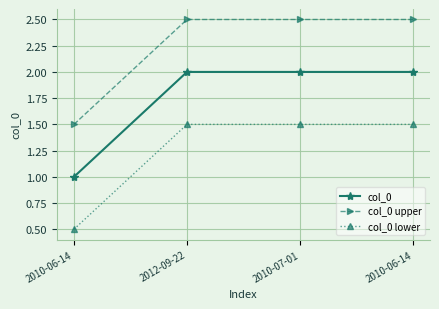

Reading left to right, what are all the values shown in this chart?

col_0: 1.0	2.0	2.0	2.0
col_0 upper: 1.5	2.5	2.5	2.5
col_0 lower: 0.5	1.5	1.5	1.5